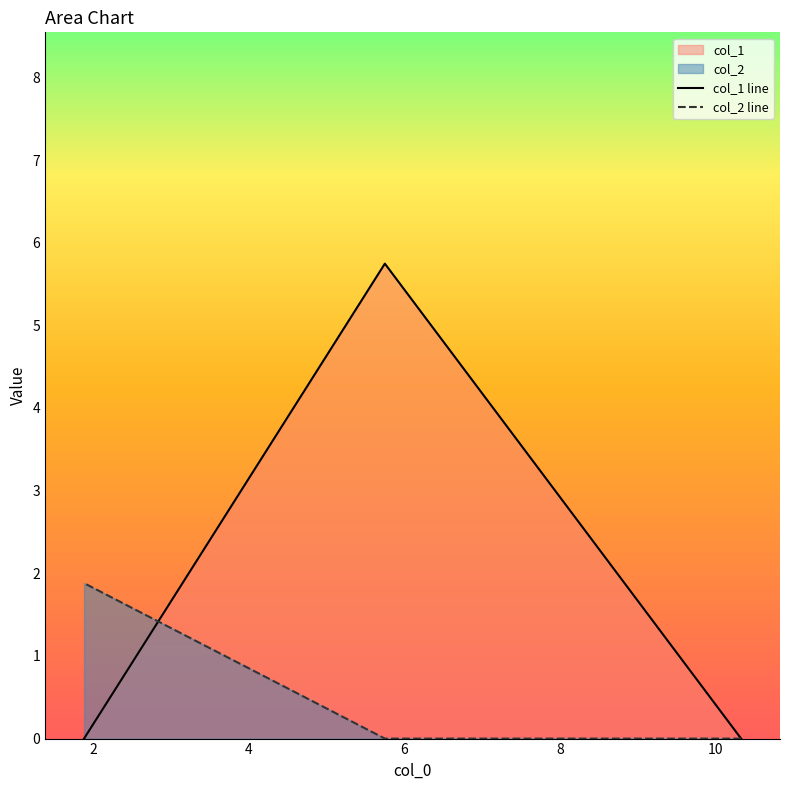

Is the value of col_2 at 0.0 greater than the value of col_1 at 10.32456?

No